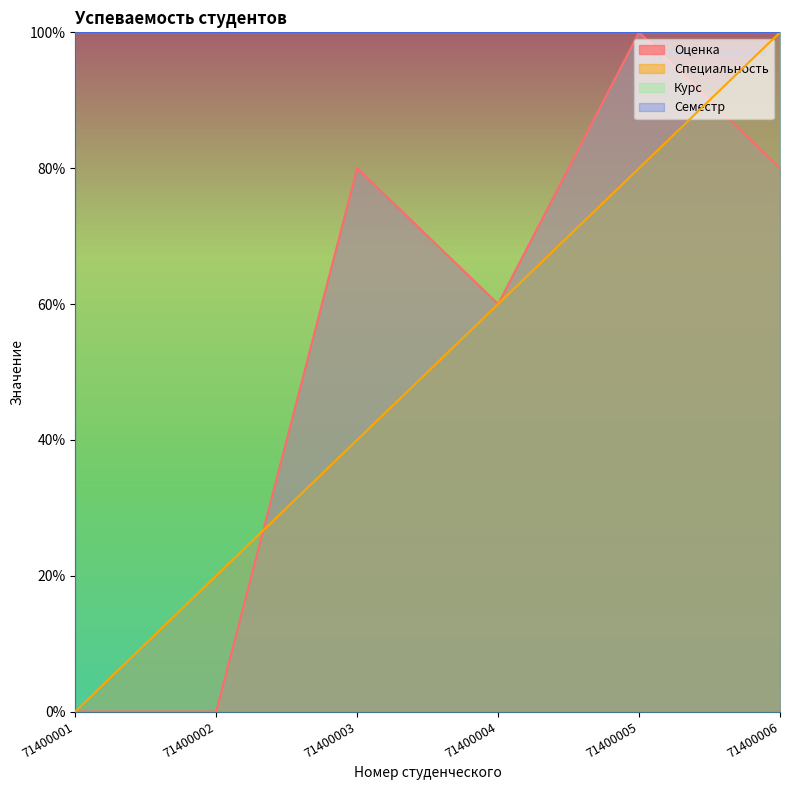

Rank the categories by Специальность value from highest to lowest.

71400006, 71400005, 71400004, 71400003, 71400002, 71400001